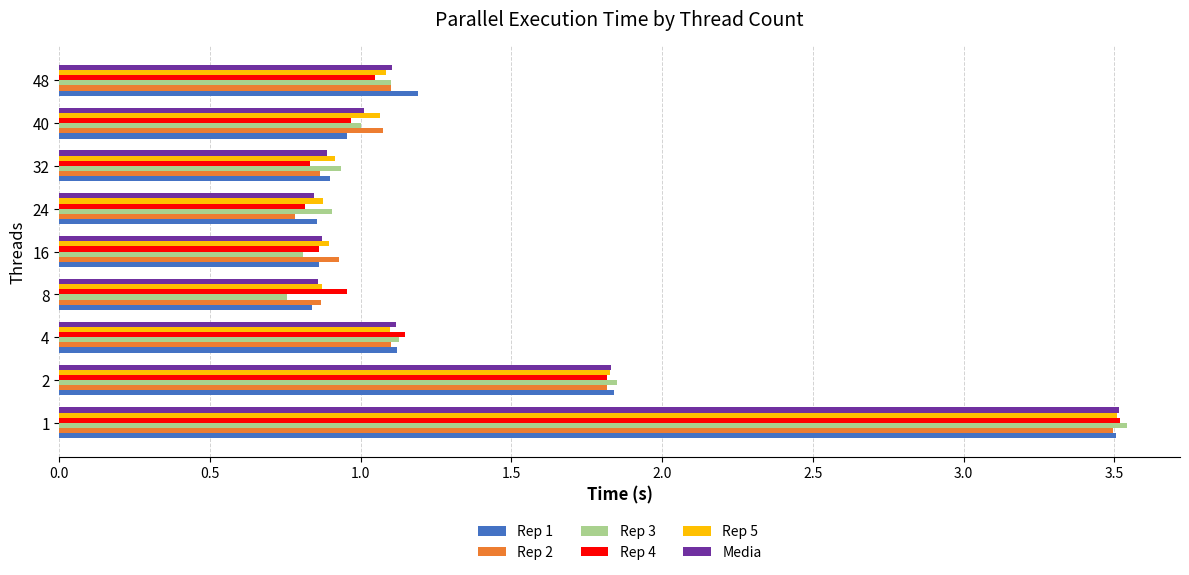

Which series has the largest range (max minus min)?

Rep 3